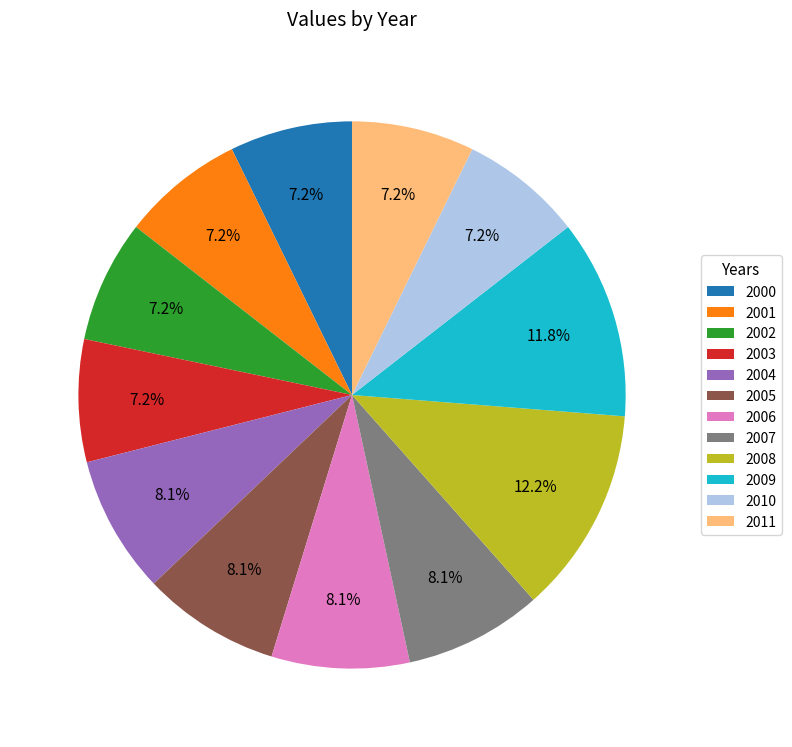

To the nearest percent, what portion does 2001 represent?

7%